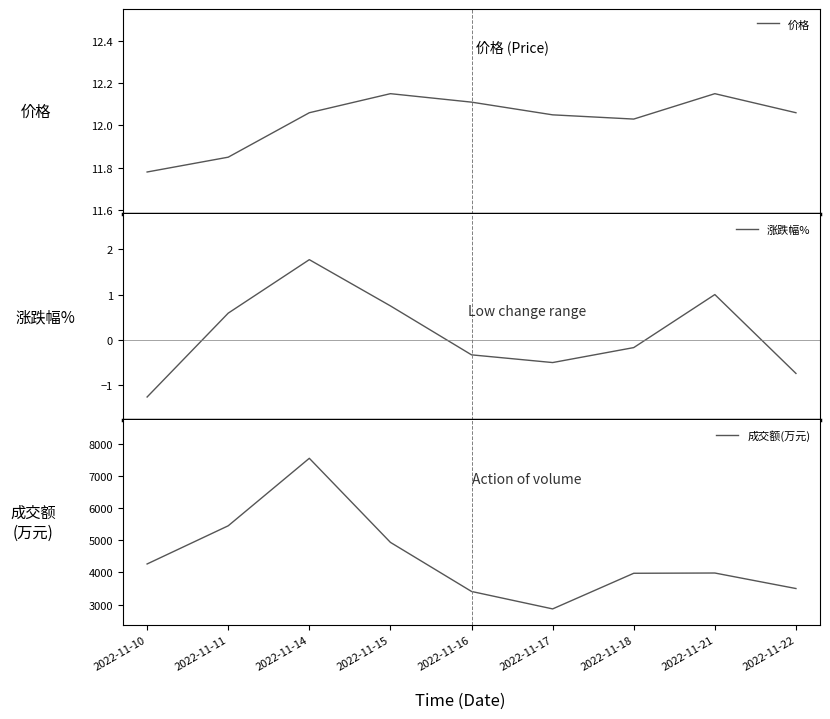

List the labels in order of 价格 value, smallest first.

2022-11-10, 2022-11-11, 2022-11-18, 2022-11-17, 2022-11-14, 2022-11-22, 2022-11-16, 2022-11-15, 2022-11-21